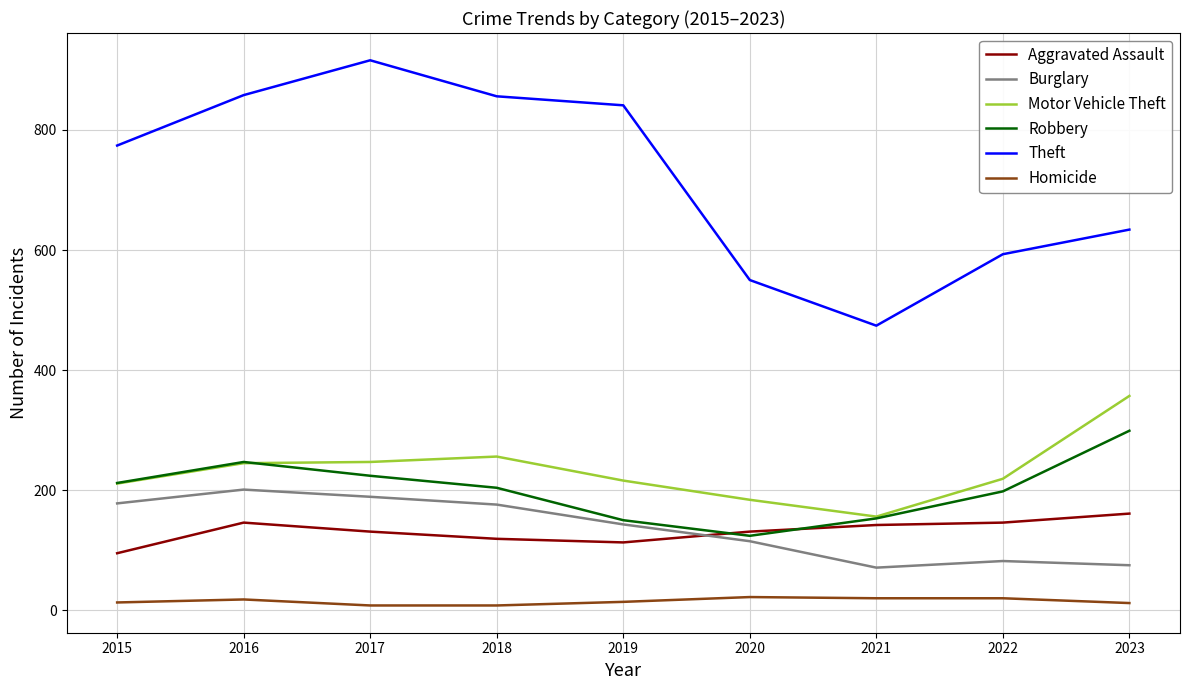

Which series has the largest total across all categories?

Theft